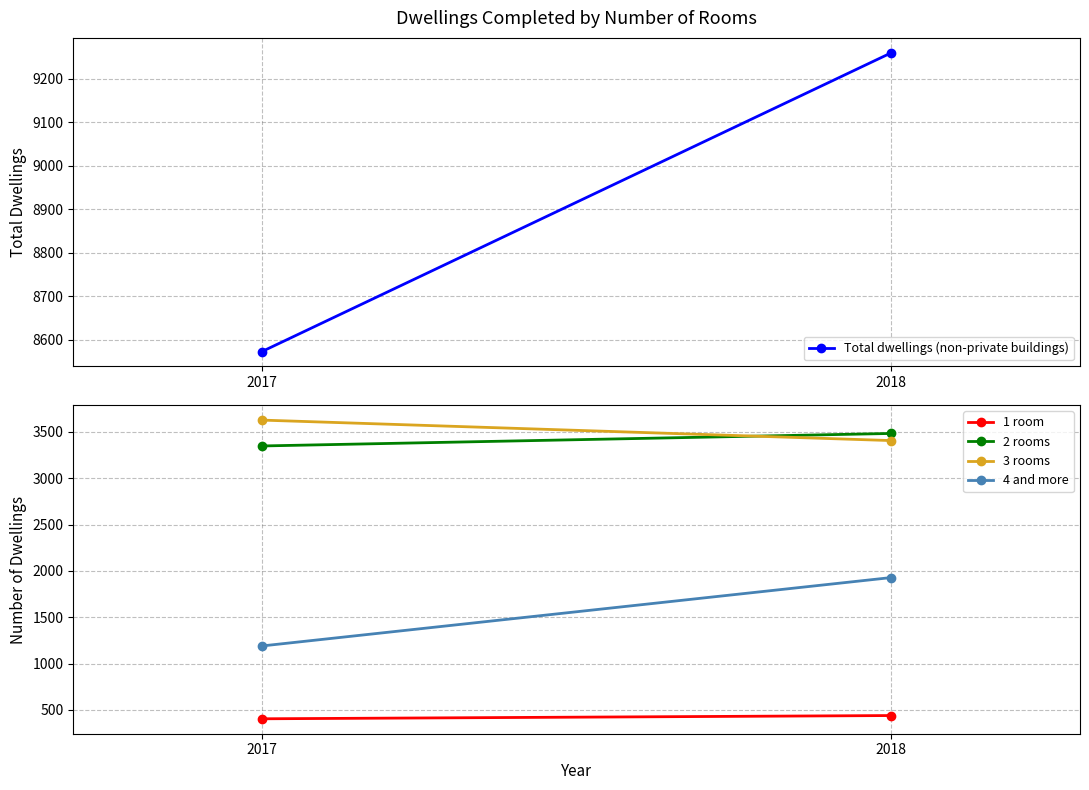

How many values in the Total dwellings (non-private buildings) series are below 9260?

1